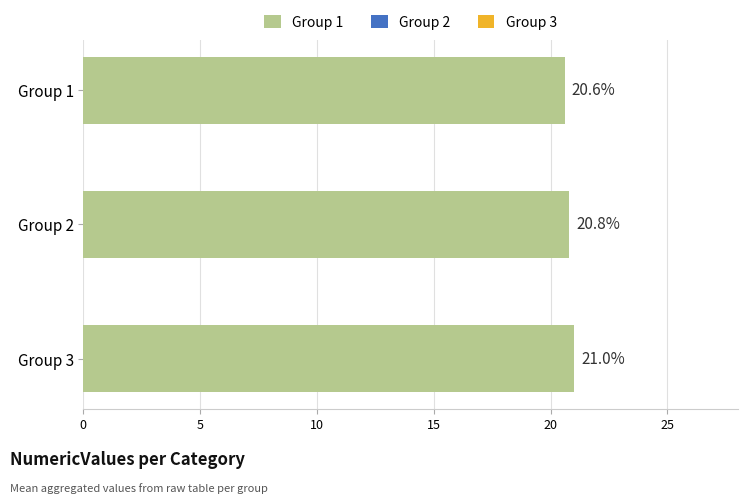

Approximately how many times larger is the value at Group 3 compared to Group 1?

1.0